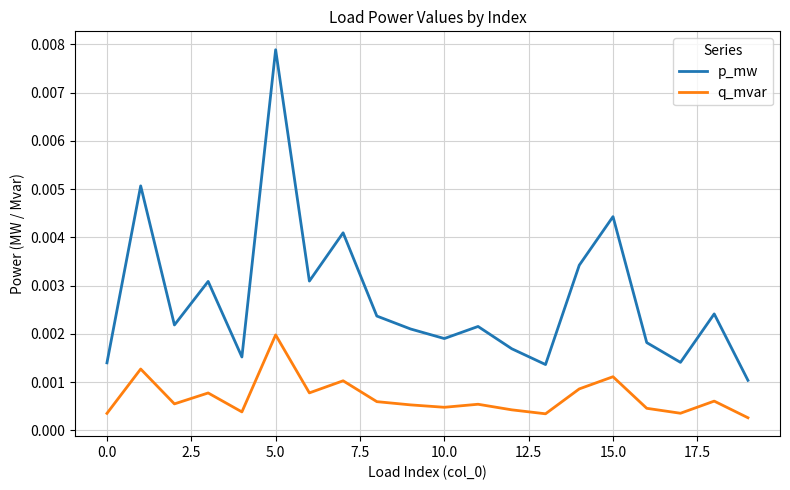

What are all the series names shown in the legend?

p_mw, q_mvar